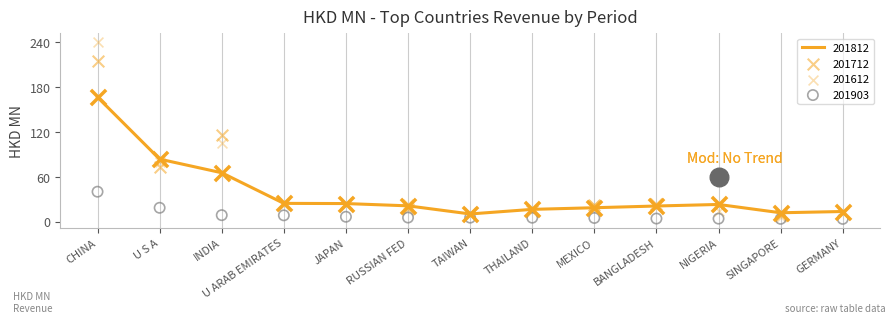

At how many categories does at least one series exceed 122?

1